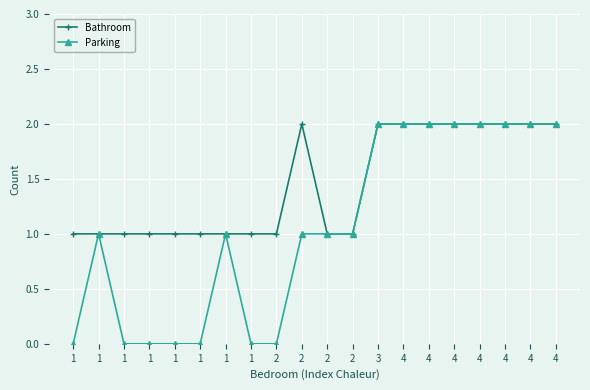

How many Parking values are between 0 and 2?

20